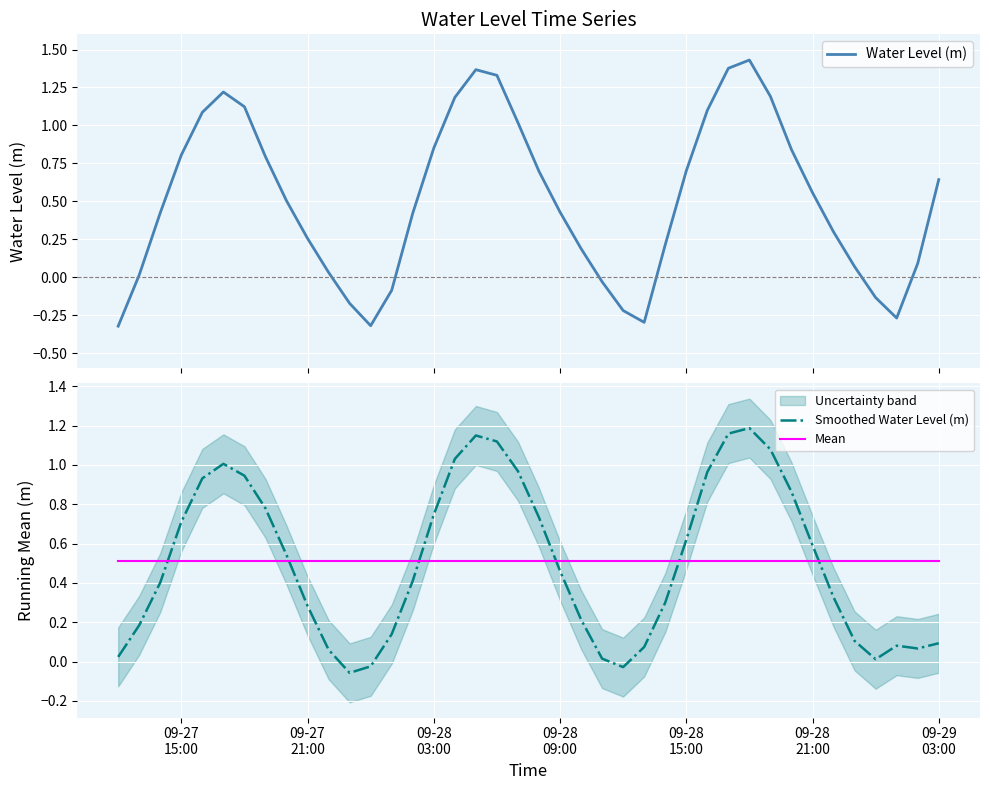

True or false: Mean and Smoothed Water Level (m) intersect in this chart.

True